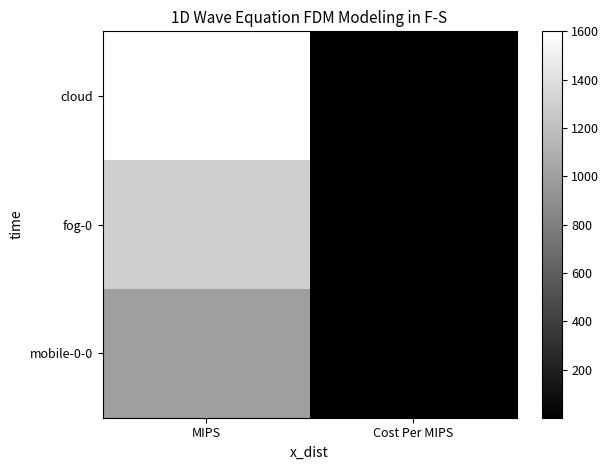

At how many categories does at least one series exceed 1405?

1